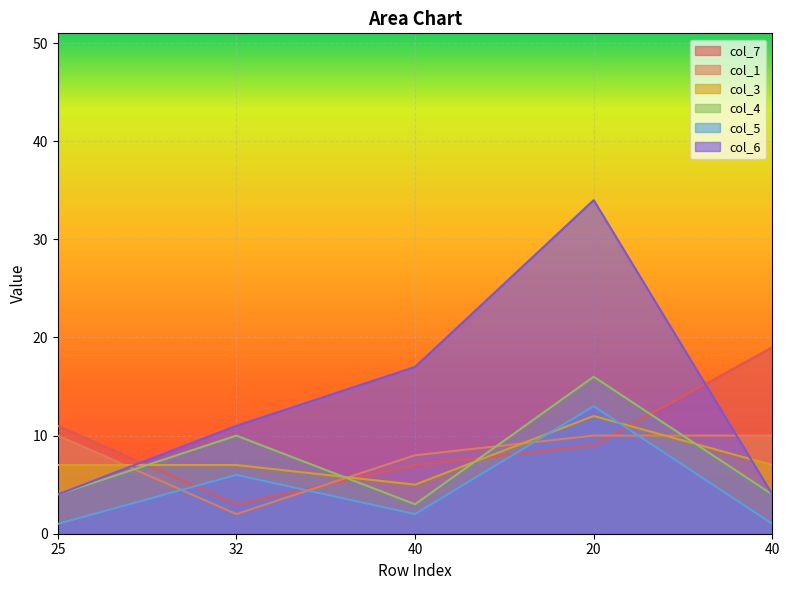

What is the label of the 4th point from the right?

32